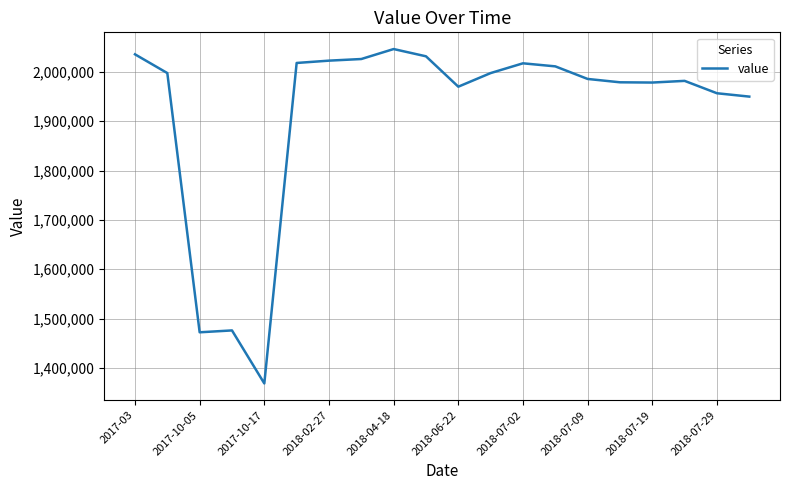

What is the greatest value displayed?

2046400